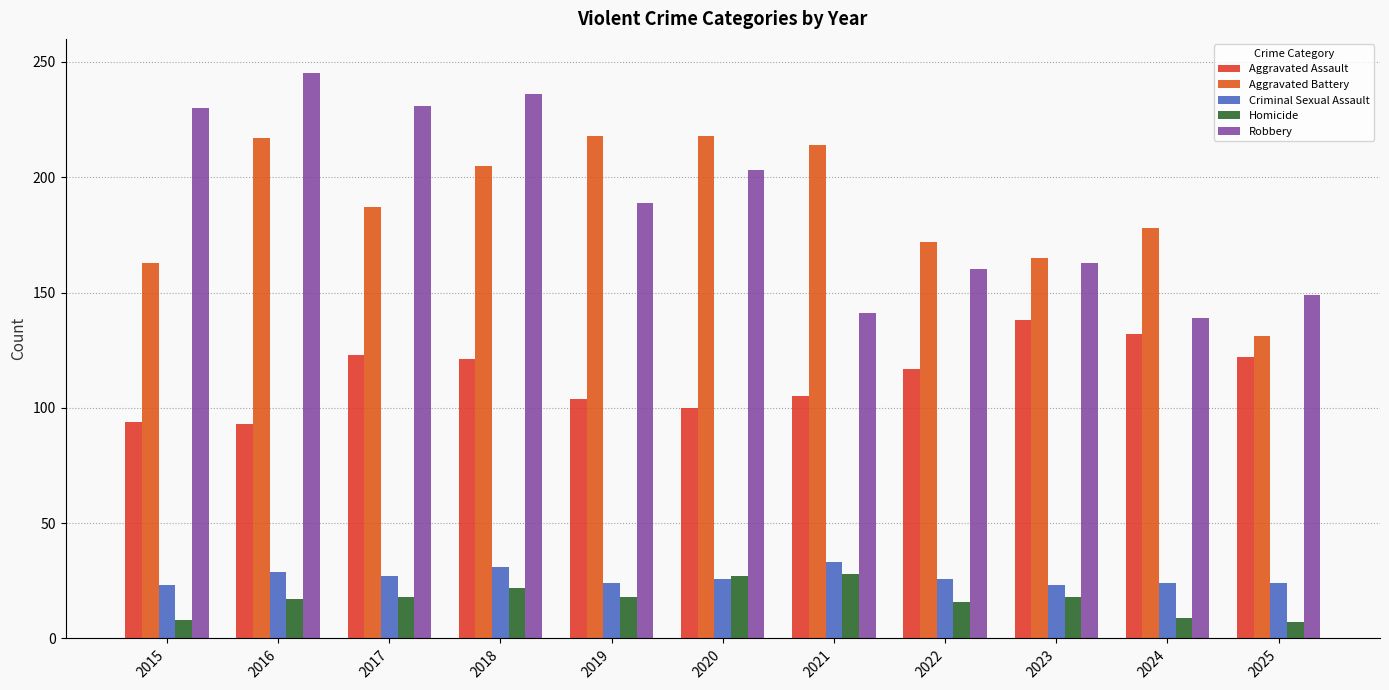

At which label does Homicide first exceed 18?

2018